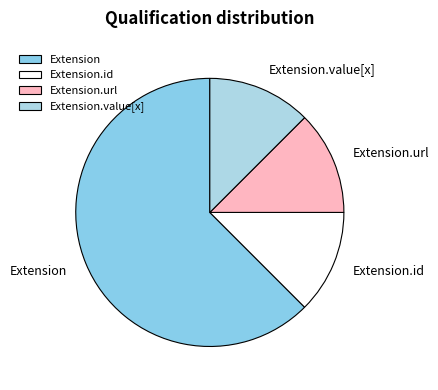

Approximately how many times larger is the value at Extension.id compared to Extension.url?

1.0